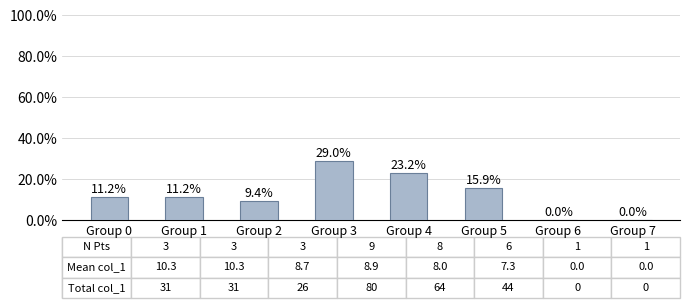

Rank the categories by value from lowest to highest.

Group 6, Group 7, Group 2, Group 0, Group 1, Group 5, Group 4, Group 3